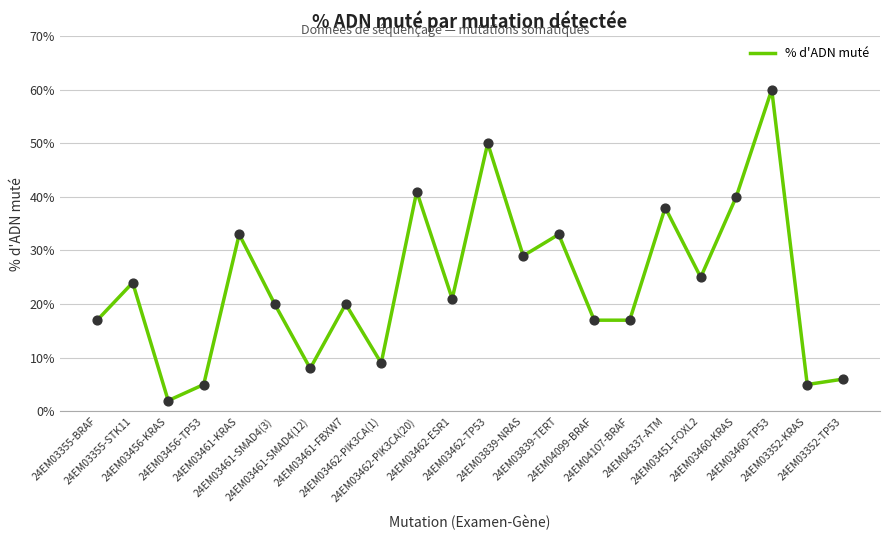

What is the ratio of the value at 24EM03462-PIK3CA(1) to the value at 24EM03456-KRAS?

4.5